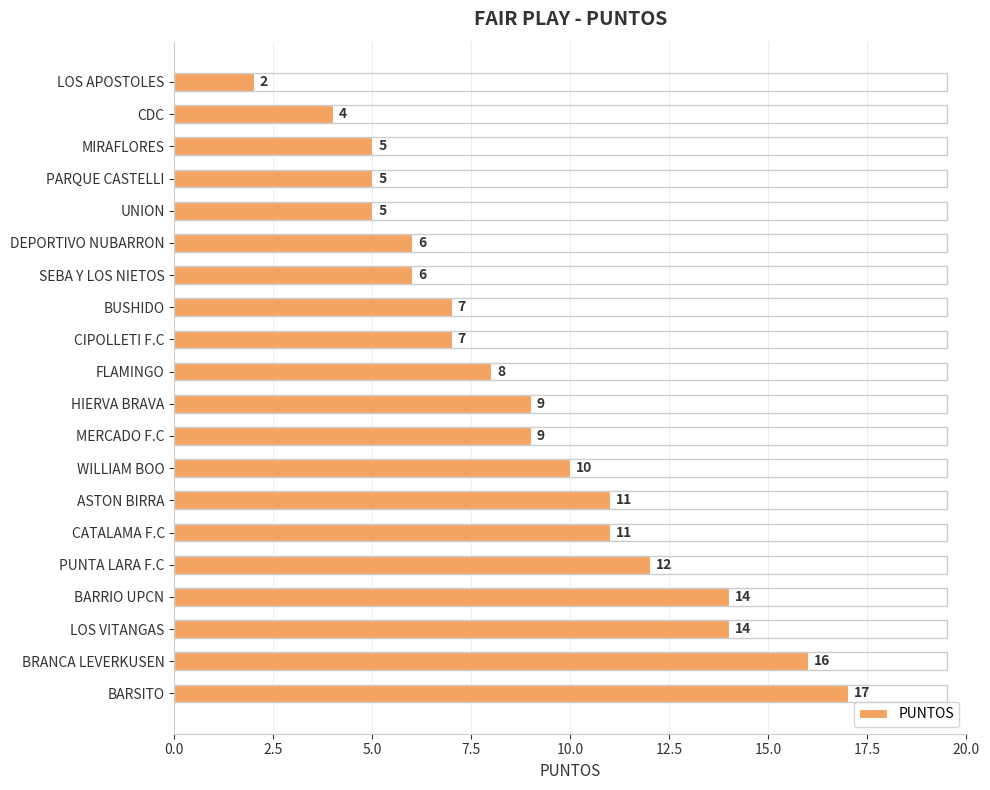

The chart shows a value of 6 at LOS VITANGAS. True or false?

False